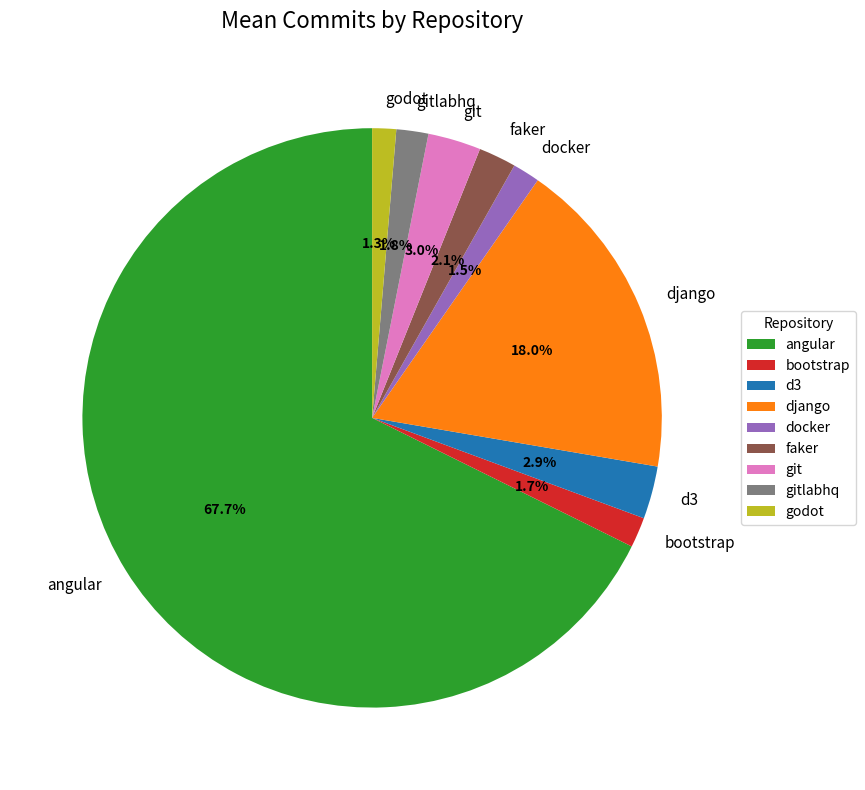

Approximately how many times larger is the value at bootstrap compared to docker?

1.1